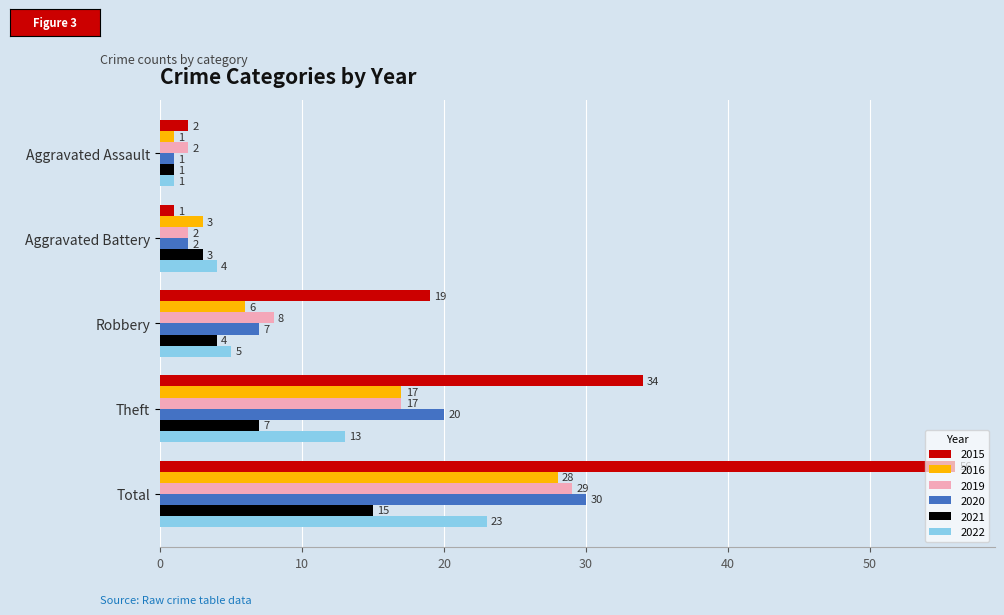

How many categories are shown in the chart?

5